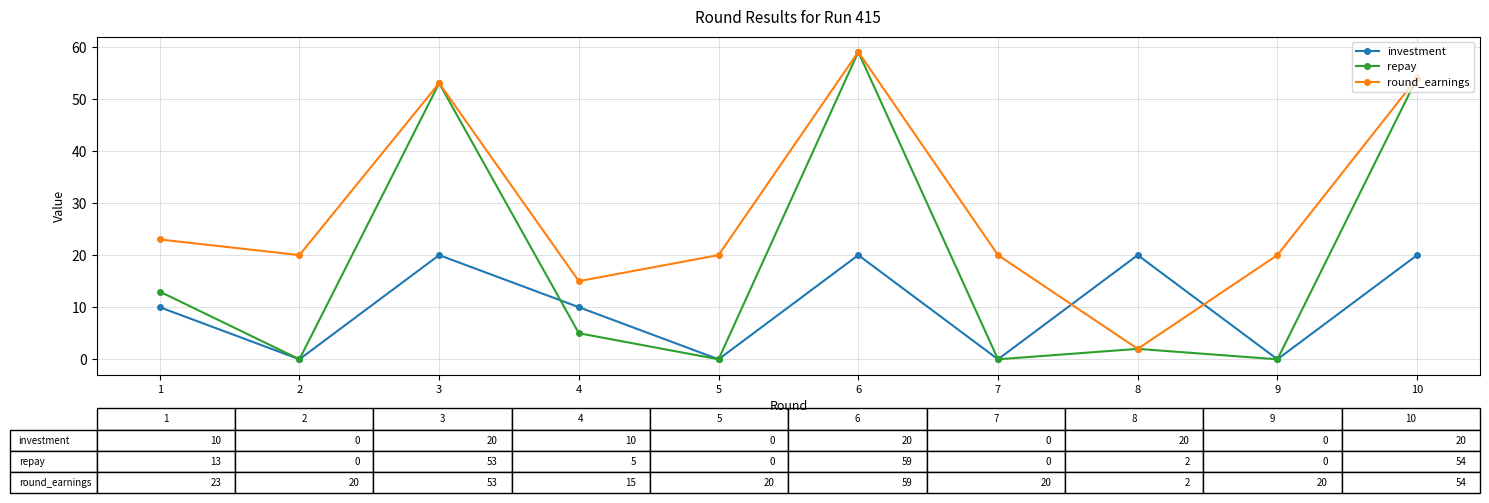

How many interior local valleys does the investment series have?

4